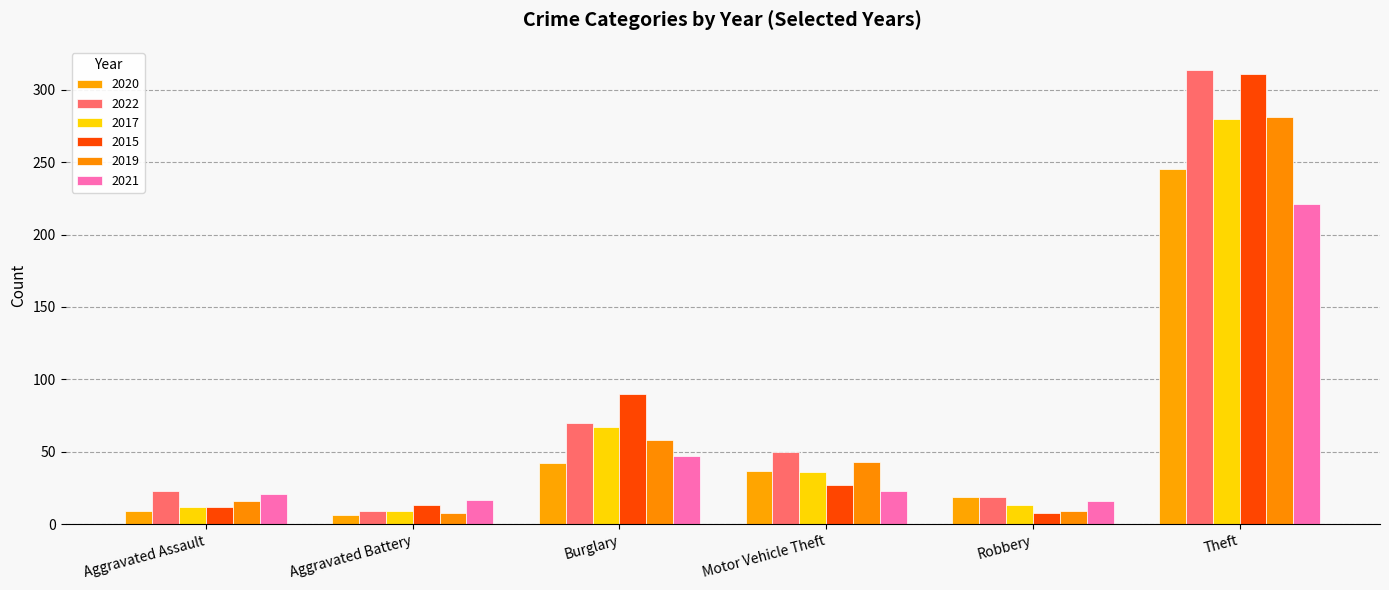

Which series has the widest spread of values?

2022